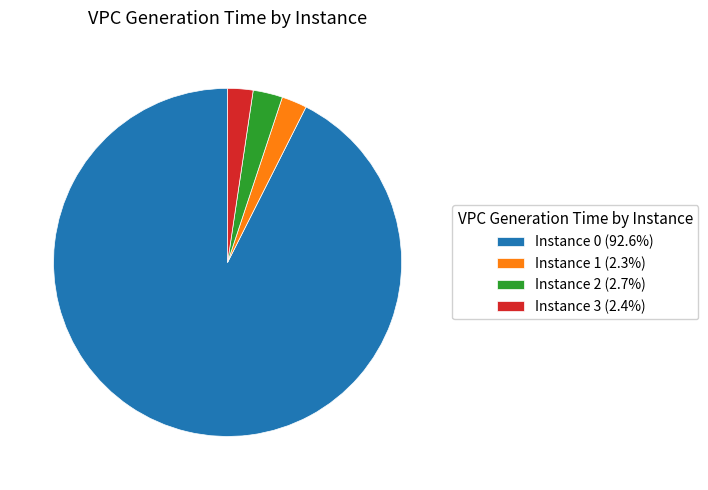

Does any single category account for the majority?

Yes